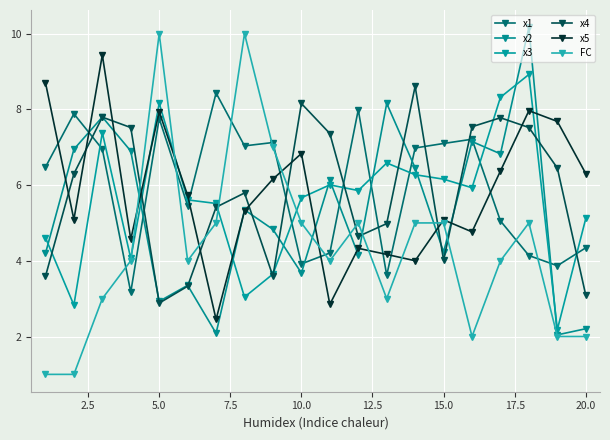

List the series in order of their peak value, lowest first.

x1, x4, x3, x5, FC, x2